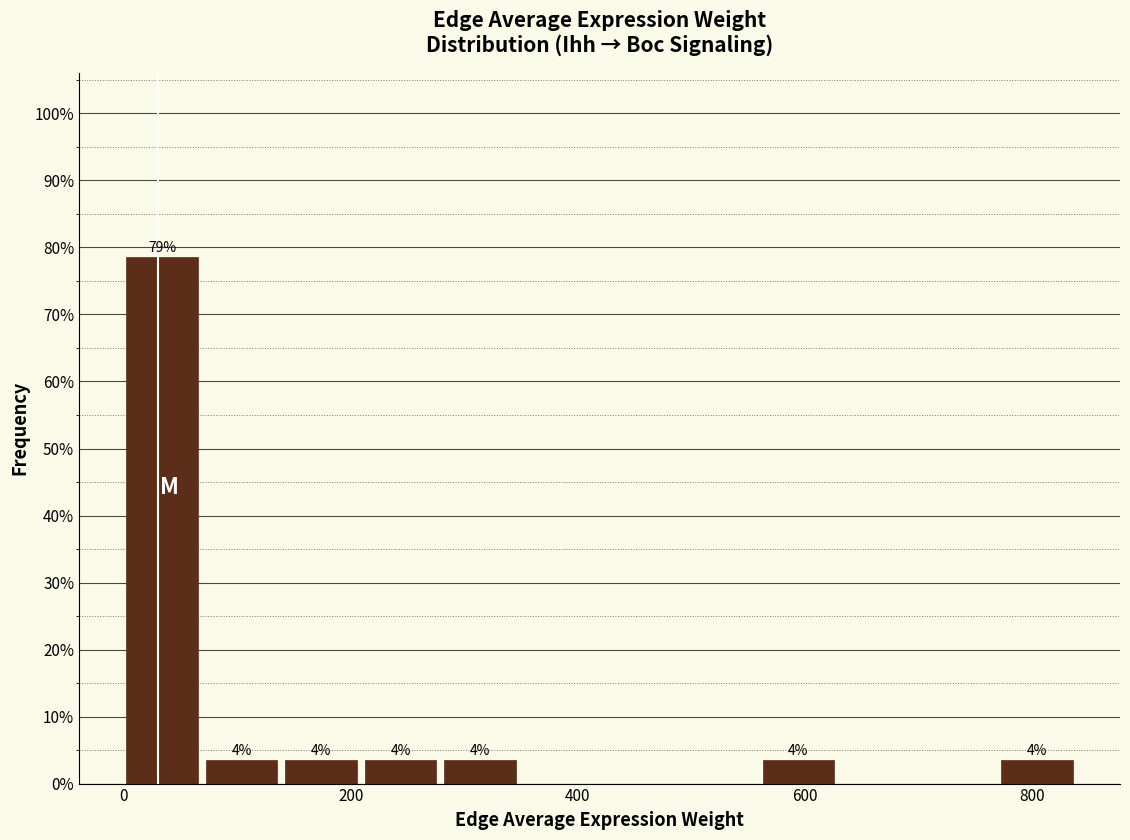

Read against the x-axis, roughly where is the centre of the tallest bar?

40